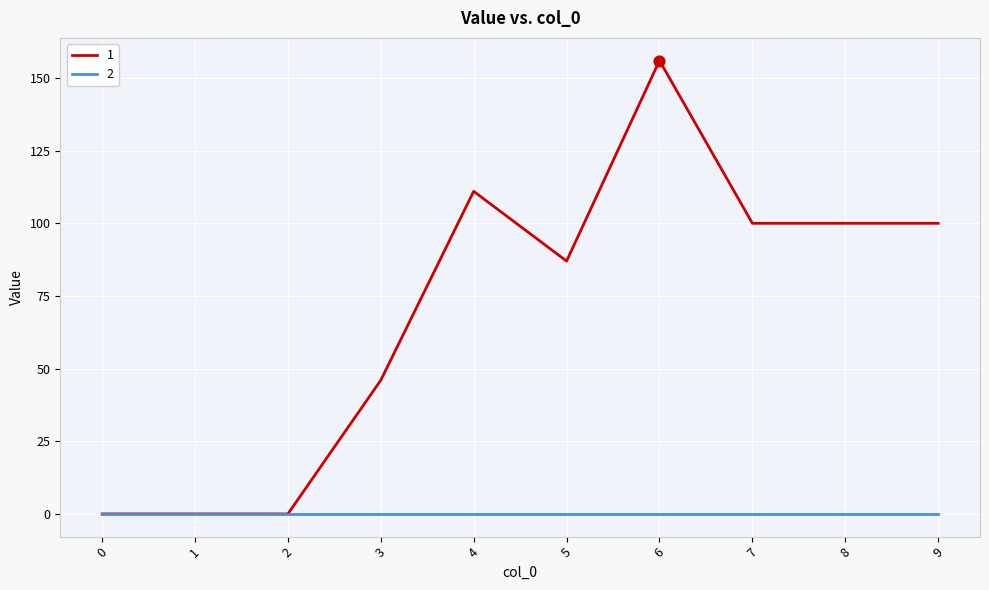

What is the spread (max minus min) of values at 9?

100